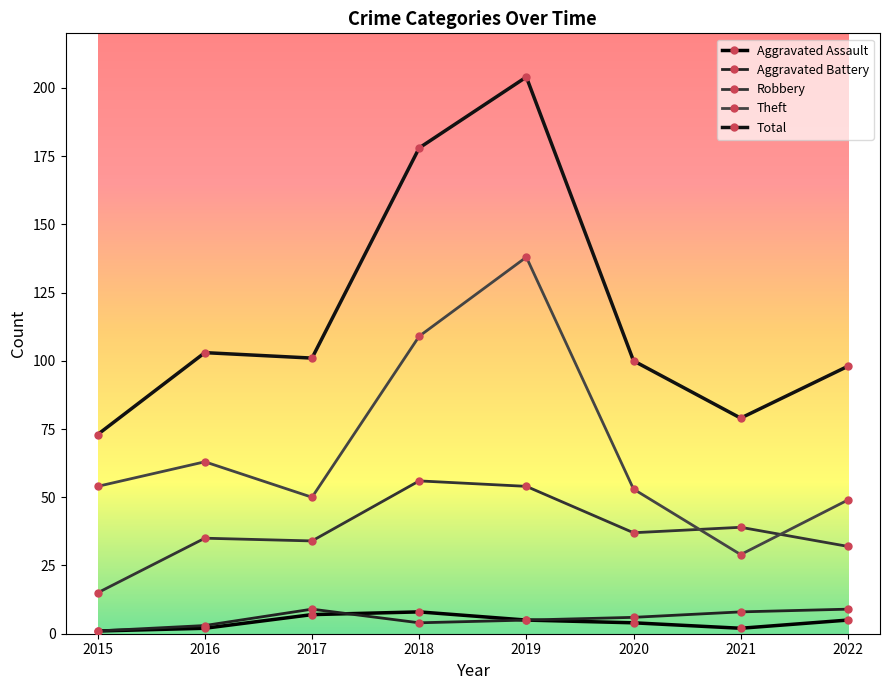

True or false: Total and Robbery intersect in this chart.

False